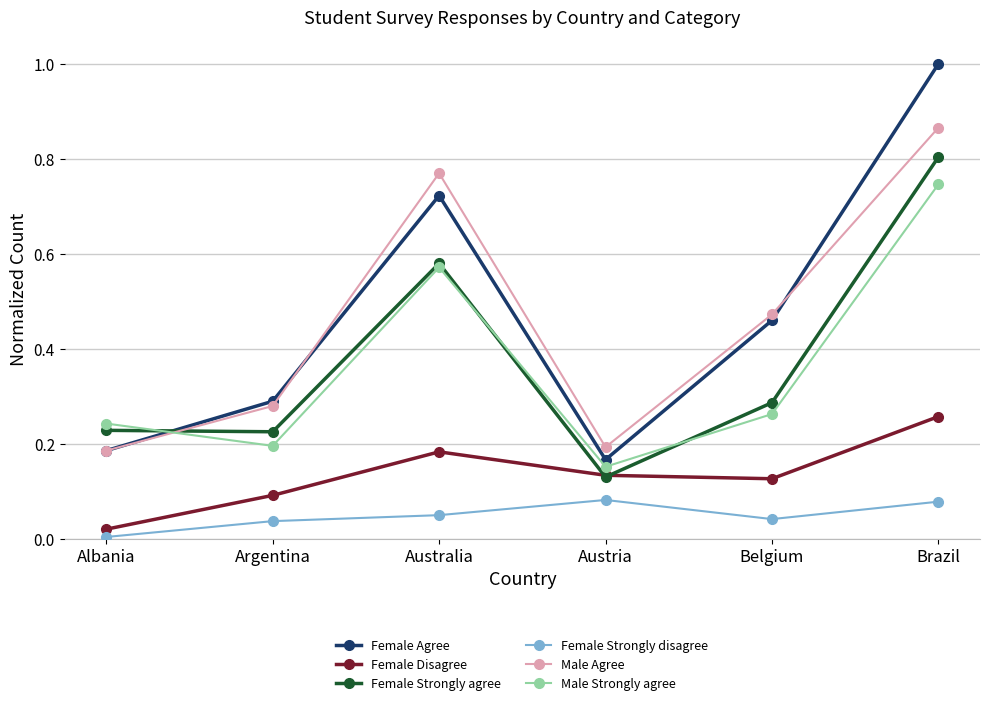

Rank the series by their maximum value, from highest to lowest.

Female Agree, Male Agree, Female Strongly agree, Male Strongly agree, Female Disagree, Female Strongly disagree